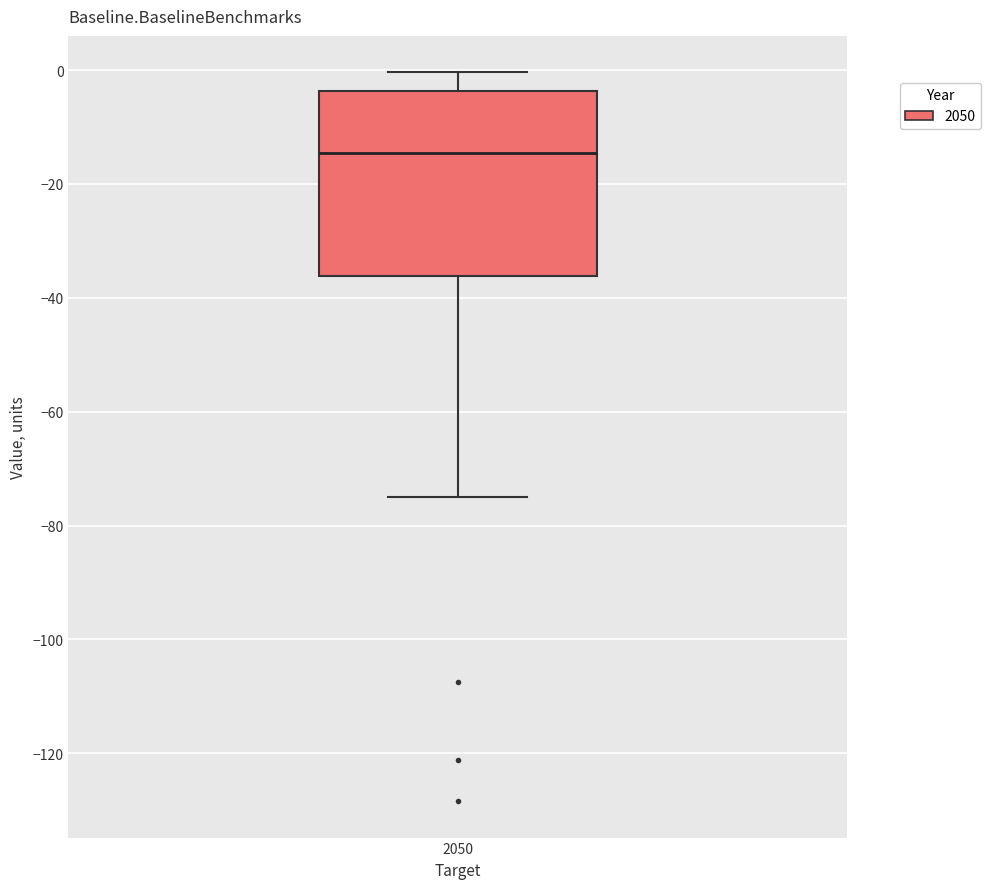

Transcribe this box plot: give where the median line is, the range the box spans, and where the two whiskers end, as read against the y-axis. The values are not printed on the chart, so give them approximately, as read against the axis.

median -14, box -36 to -4, whiskers -74 to 0